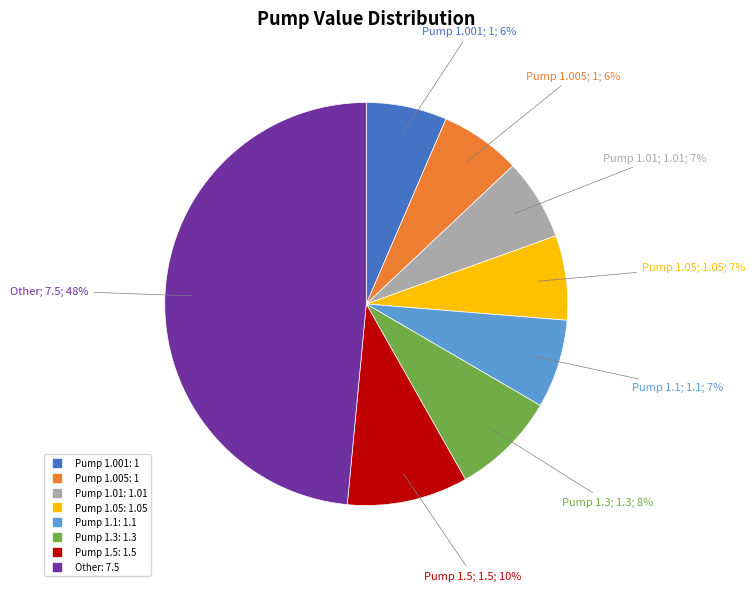

Is there any slice that represents more than half of the pie?

No